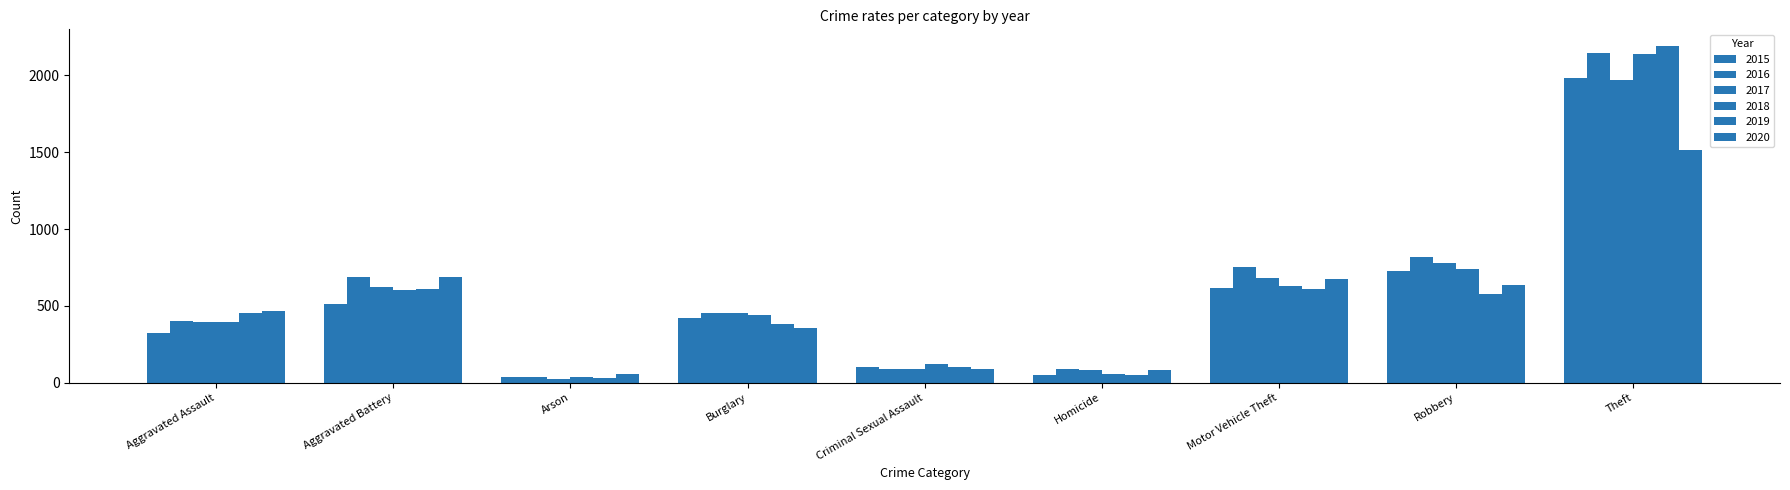

Is the value of 2019 at Theft greater than the value of 2018 at Burglary?

Yes